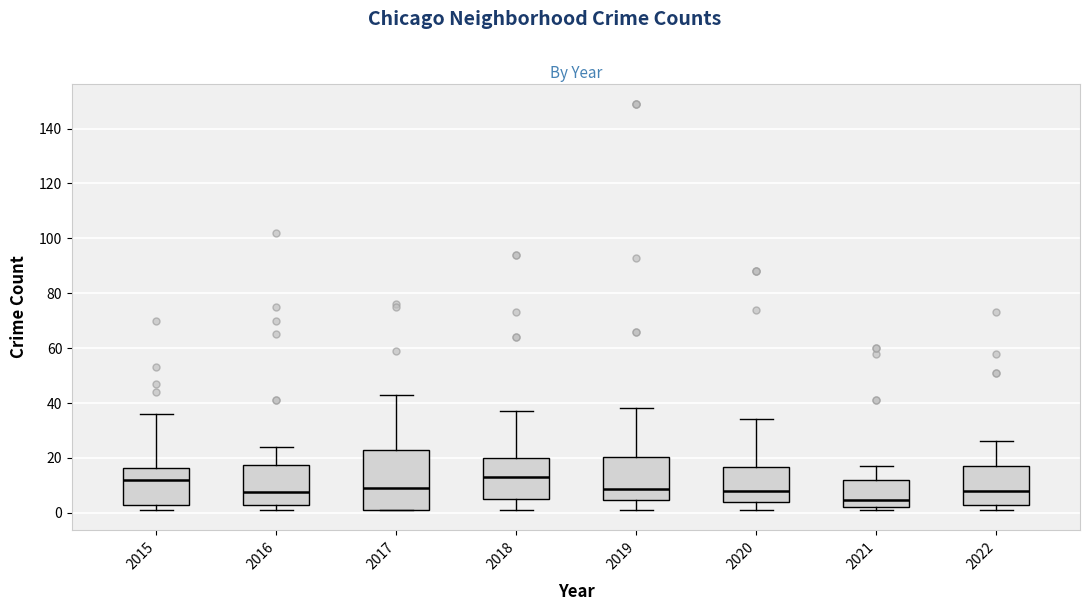

Reading left to right, transcribe this box plot: for each box, give where its median line is, the range the box spans, and where its two whiskers end, as read against the y-axis. The values are not printed on the chart, so give them approximately, as read against the axis.

2015: median 12, box 4 to 16, whiskers 2 to 36
2016: median 8, box 4 to 18, whiskers 2 to 24
2017: median 10, box 2 to 24, whiskers 2 to 44
2018: median 14, box 6 to 20, whiskers 2 to 38
2019: median 8, box 4 to 20, whiskers 2 to 38
2020: median 8, box 4 to 16, whiskers 2 to 34
2021: median 4, box 2 to 12, whiskers 2 (just below the box's lower edge) to 18
2022: median 8, box 4 to 18, whiskers 2 to 26